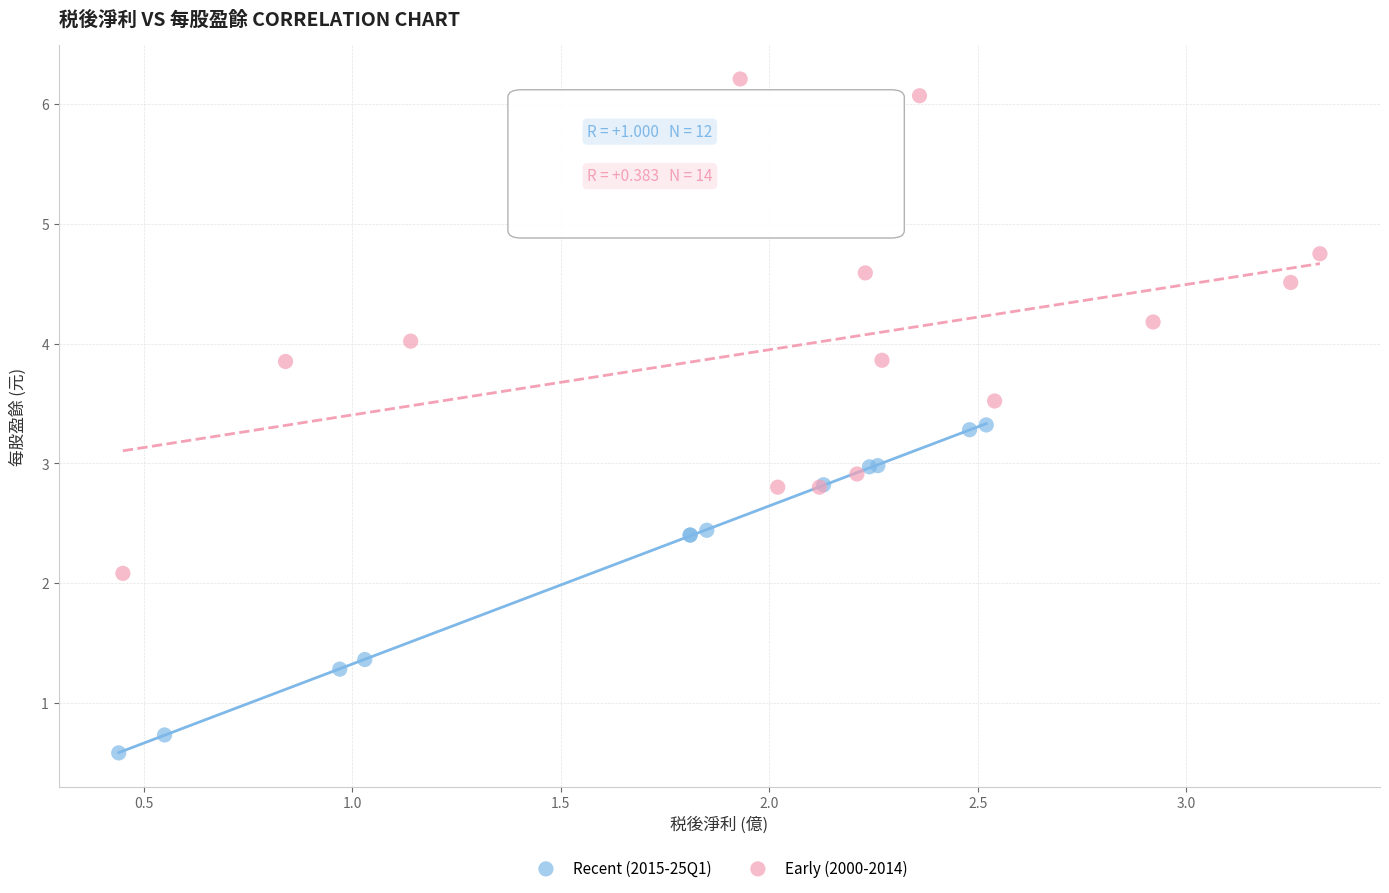

Which series reaches the minimum Y coordinate?

Recent (2015-25Q1)